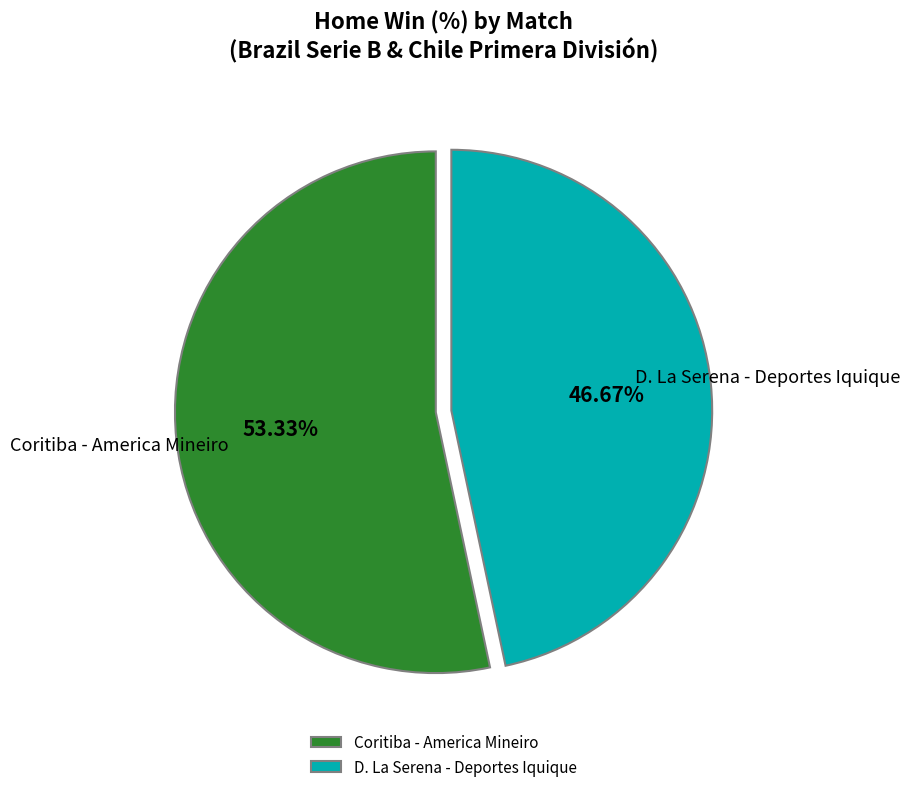

Do Coritiba - America Mineiro and D. La Serena - Deportes Iquique together represent more than half of the pie?

Yes